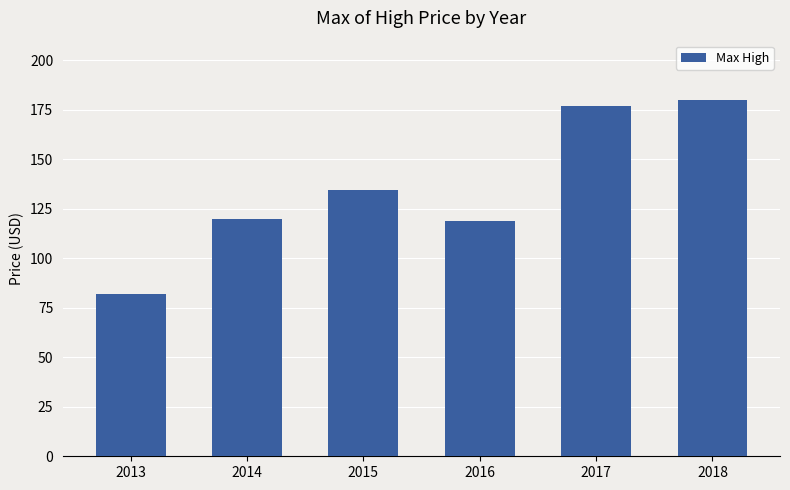

How many categories are shown in the chart?

6